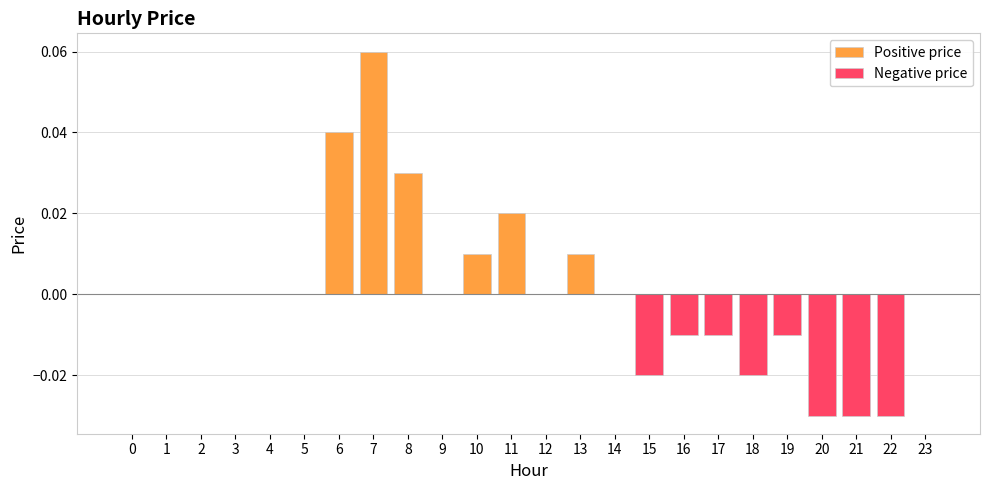

What are all the series names shown in the legend?

Positive price, Negative price